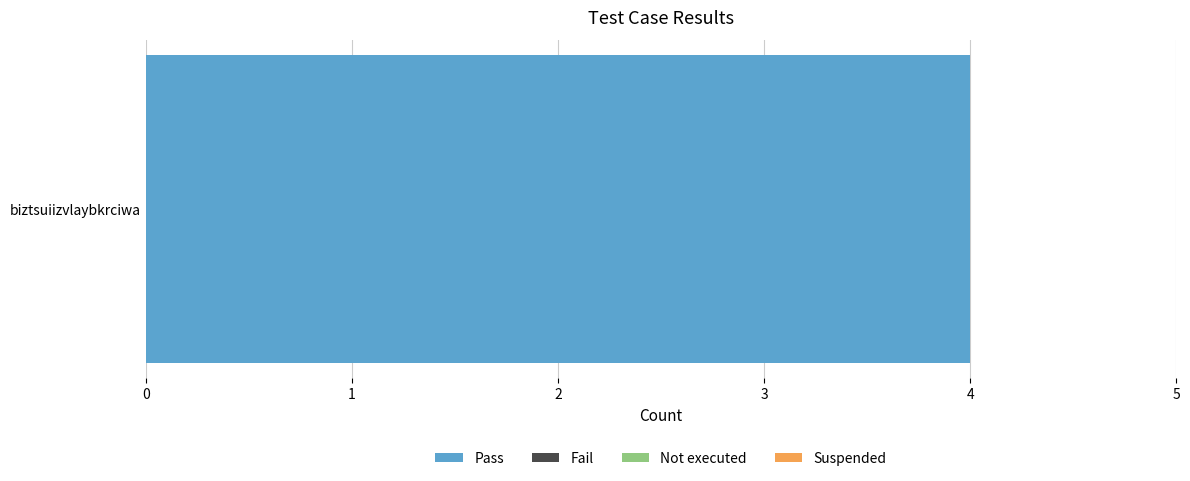

Between Fail and Suspended, which is larger?

Fail